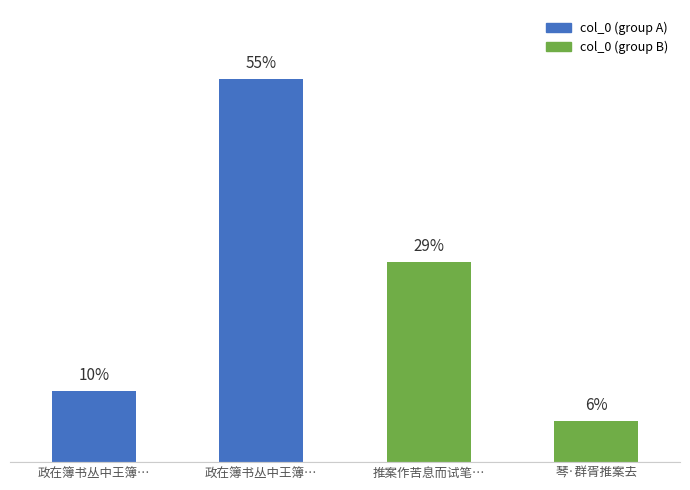

Reading left to right, what are all the values shown in this chart?

191198	1029188	537401	110632